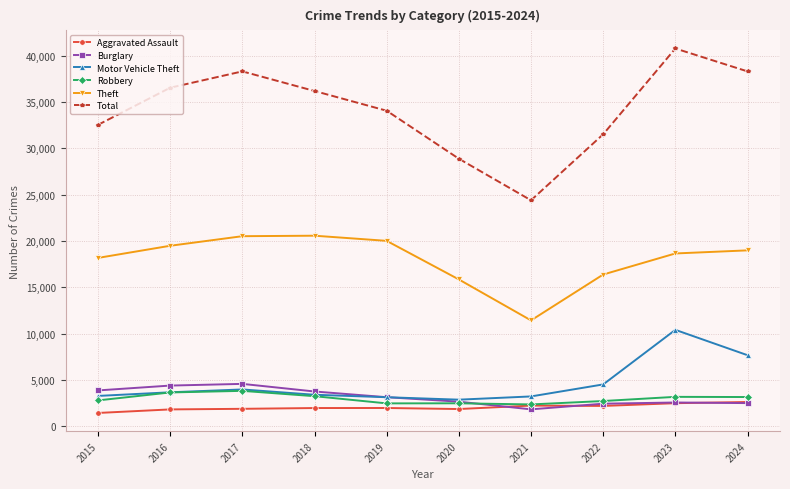

True or false: Theft and Robbery cross at least once.

False